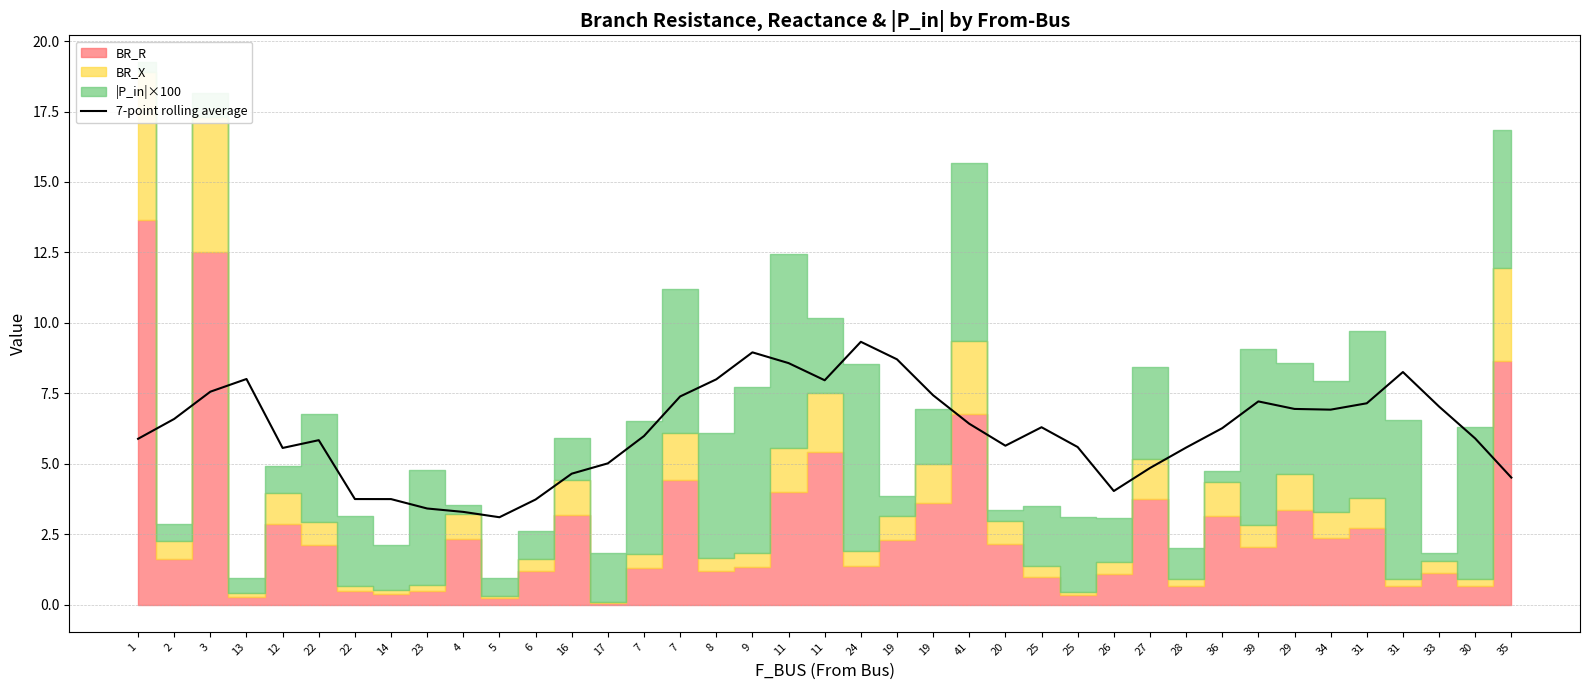

Approximately how many times larger is the value at 25 compared to 27?

1.3